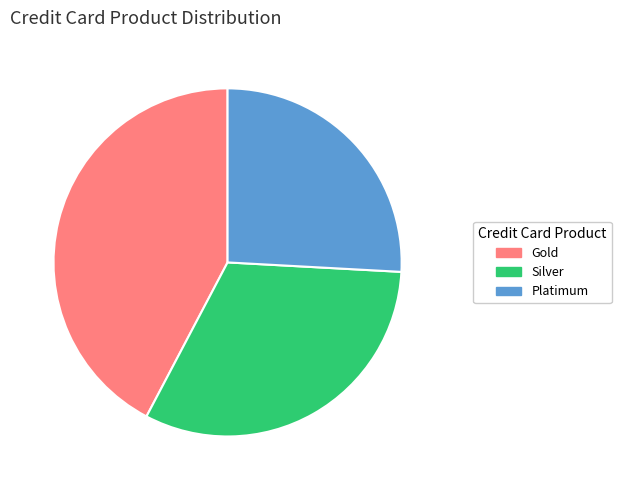

Rank the categories by value from highest to lowest.

Gold, Silver, Platimum